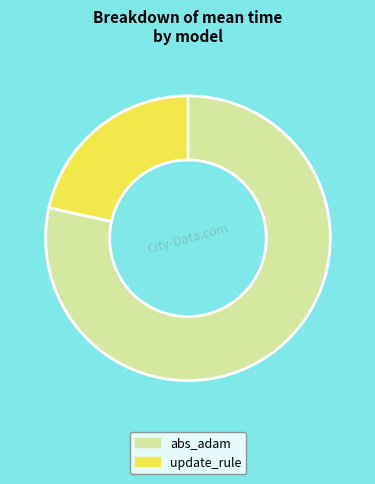

Rank the categories by value from lowest to highest.

update_rule, abs_adam